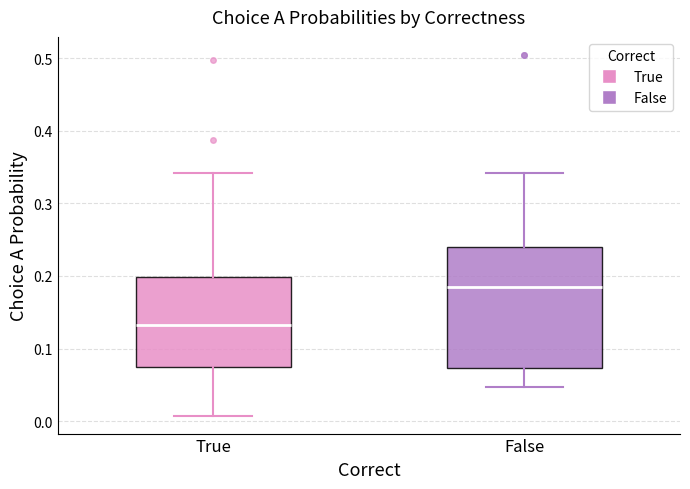

Where does the median line of the box for True sit on the y-axis? The values are not printed on the chart, so give them approximately, as read against the axis.

0.13